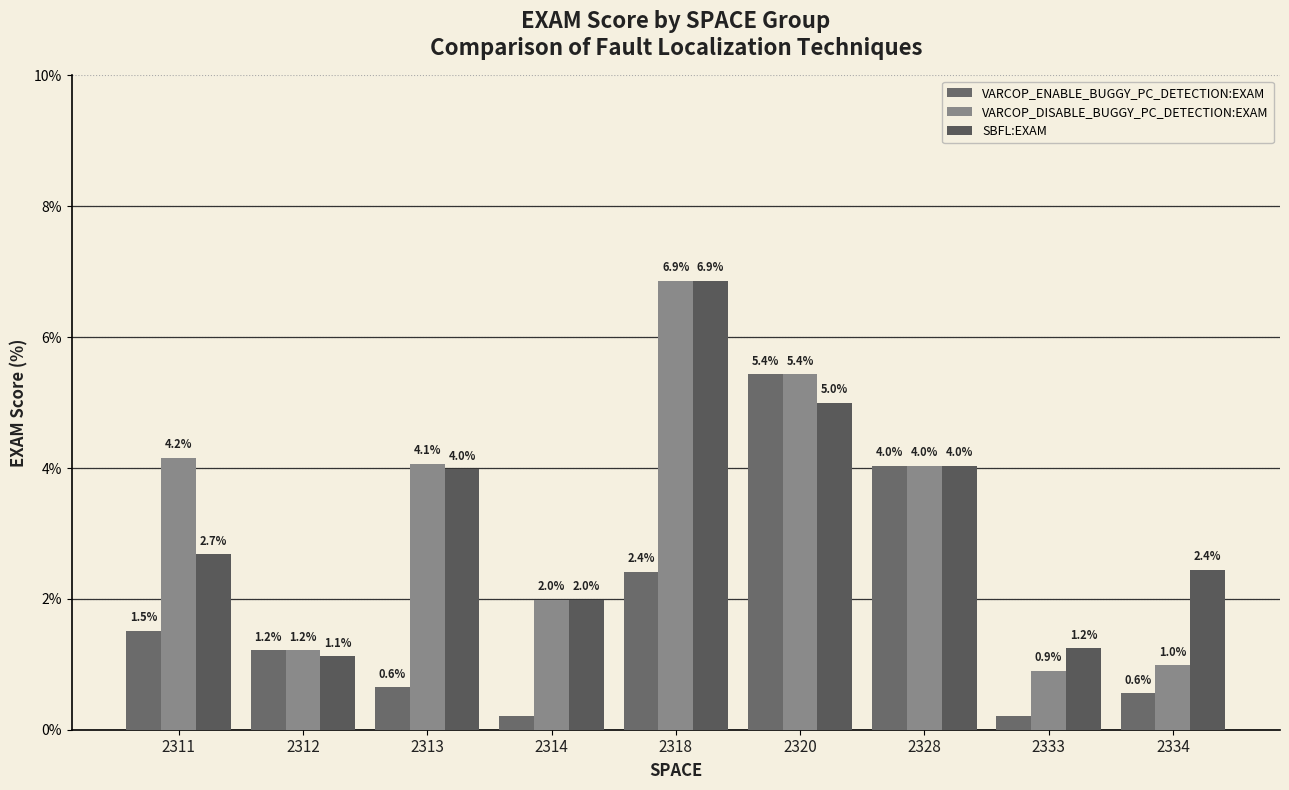

The value of SBFL:EXAM at 2333 is 0.4. True or false?

False